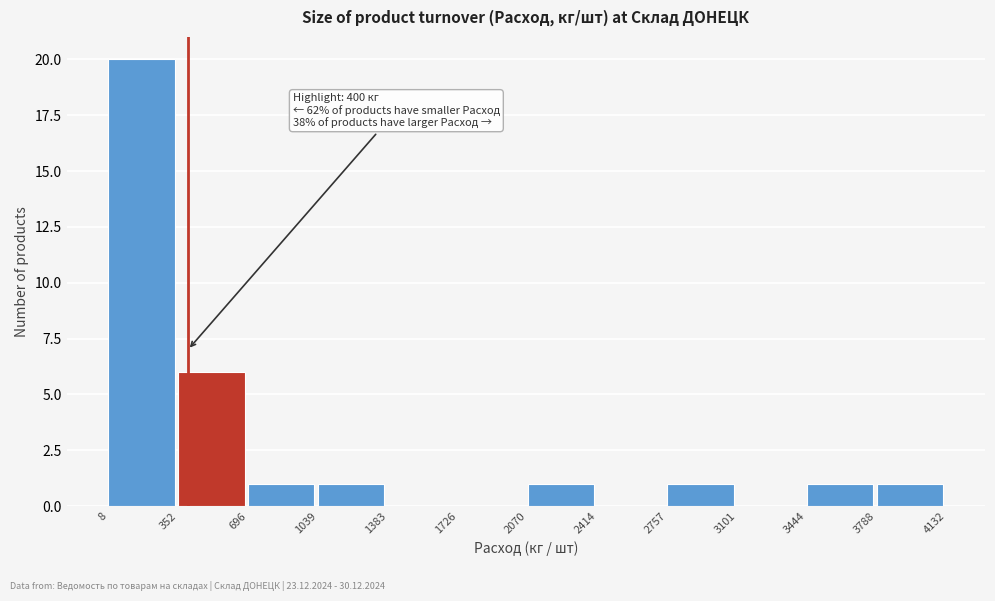

Which range on the x-axis has the tallest bar?

8 to 352